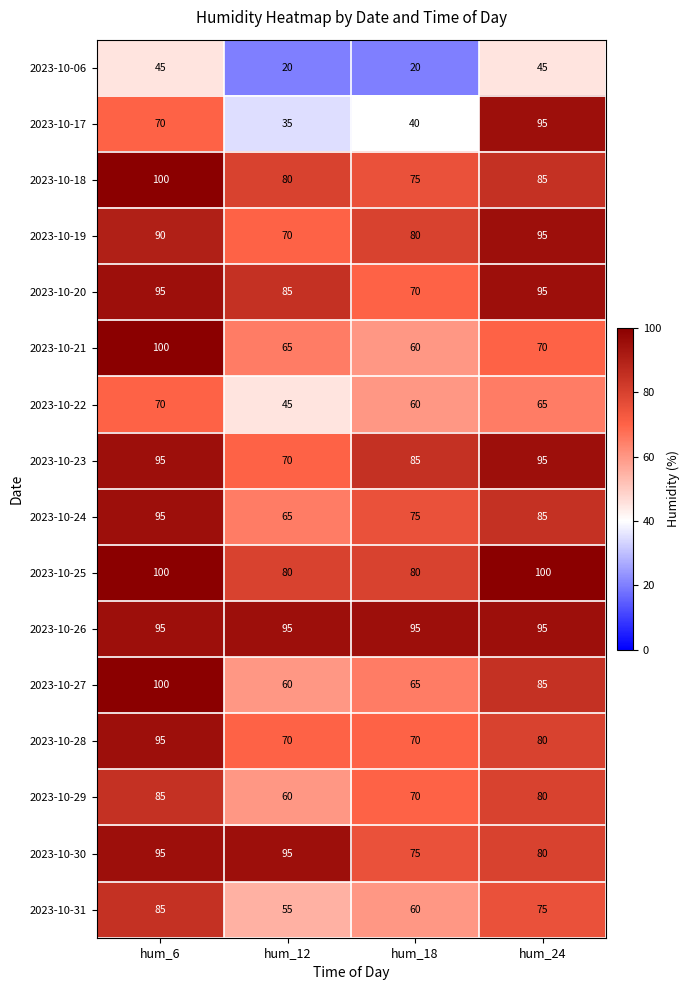

How many series are shown in this chart?

16